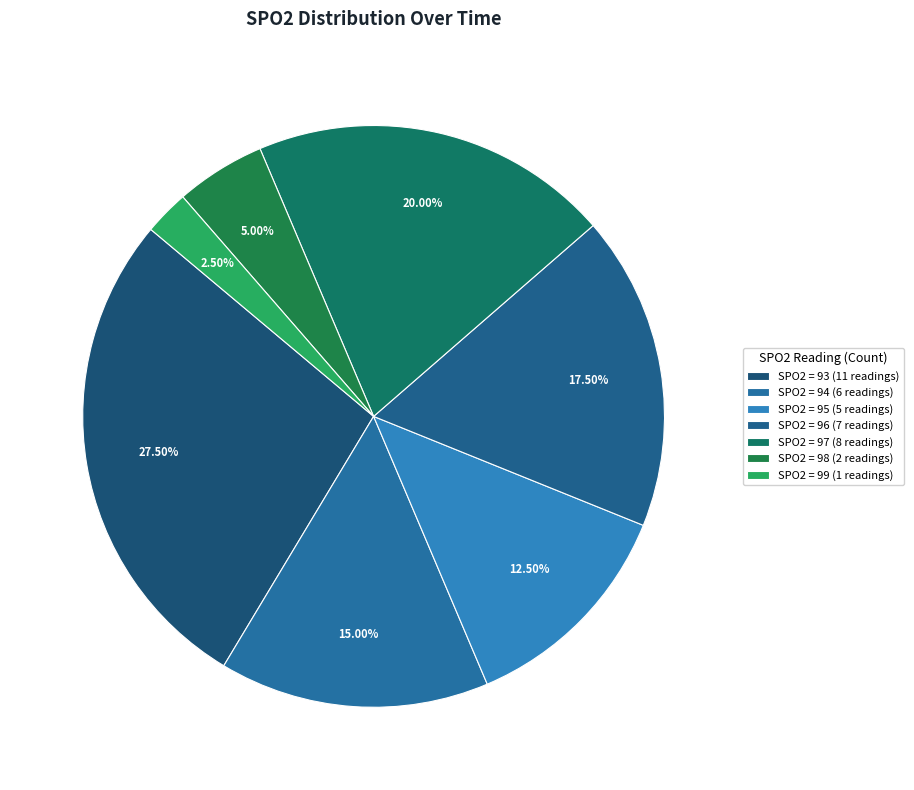

How many segments does this pie chart have?

7